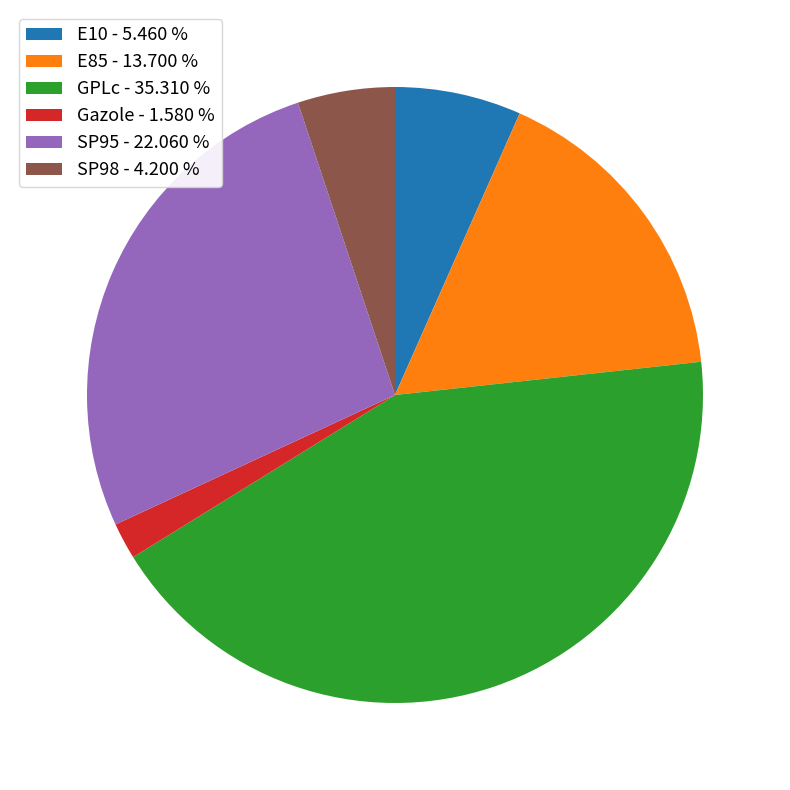

Which has a higher value, SP95 - 22.060 % or Gazole - 1.580 %?

SP95 - 22.060 %